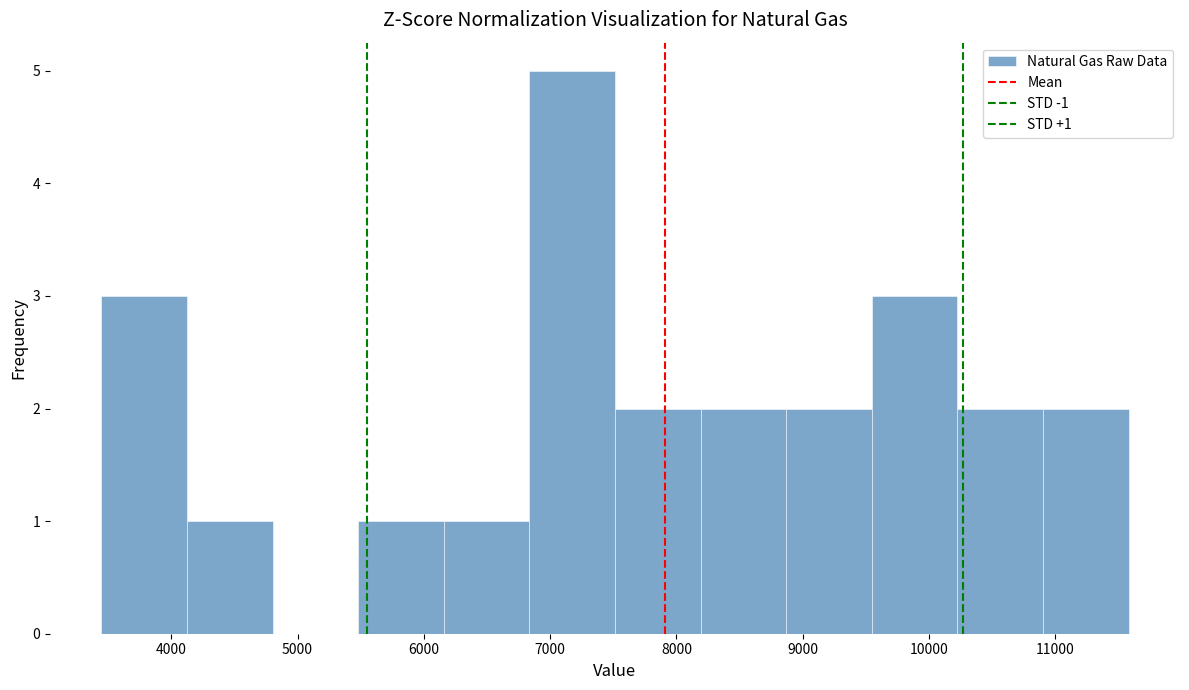

Which range on the x-axis has the tallest bar?

6800 to 7500